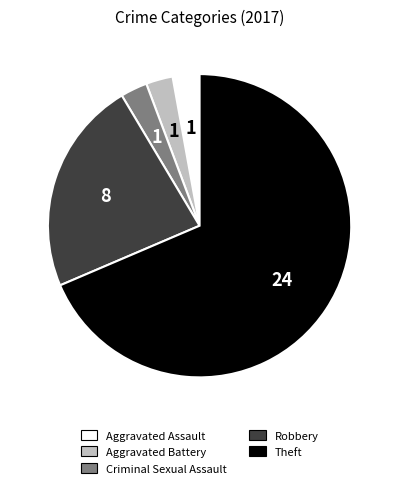

The Theft slice represents 56% of the pie. True or false?

False